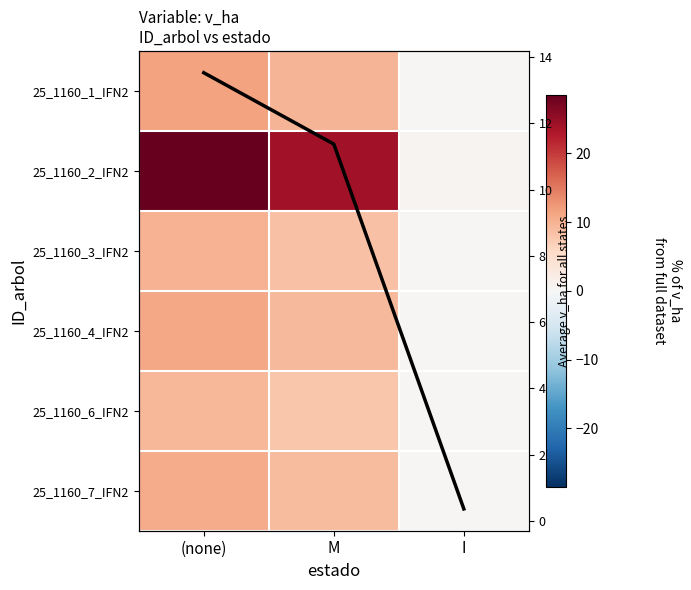

The Col mean series shows 19.7 at (none). True or false?

False